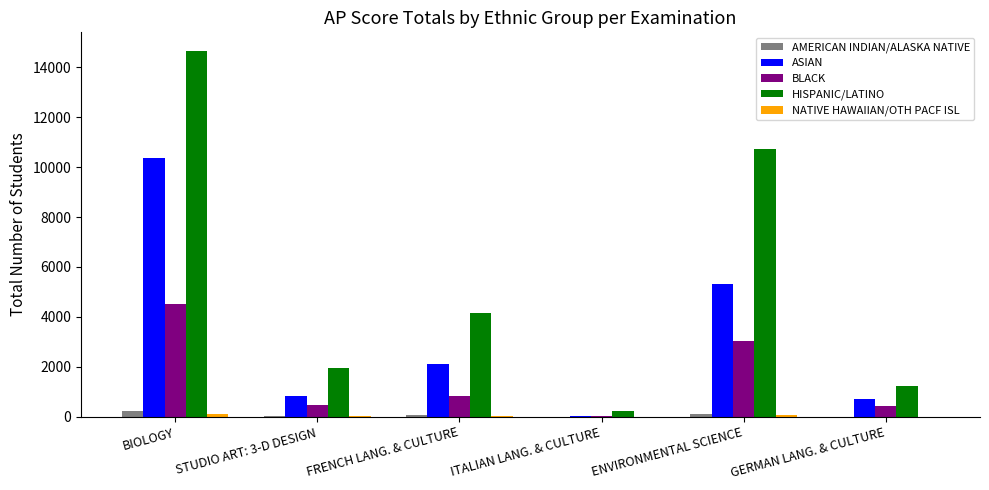

At which category does the chart reach its peak across all series?

BIOLOGY